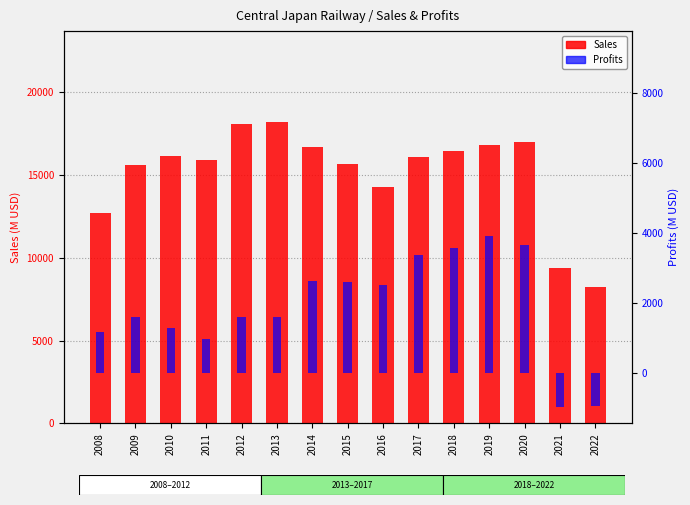

How many values in the Profits series are below 1609?

7